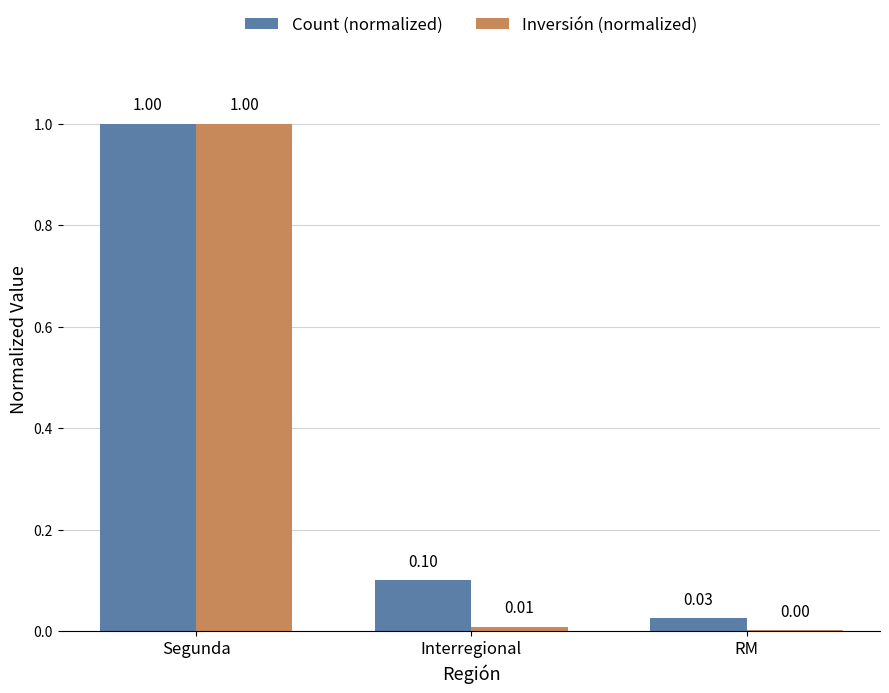

Where is Count (normalized) nearest to the value 0?

RM